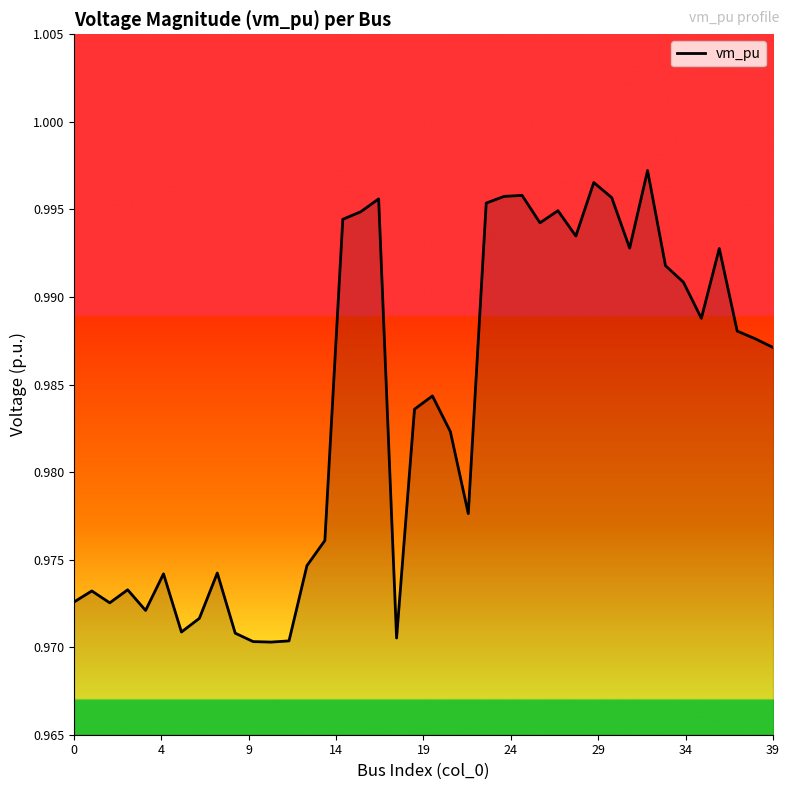

How many points are higher than both their immediate neighbors (excluding endpoints)?

11